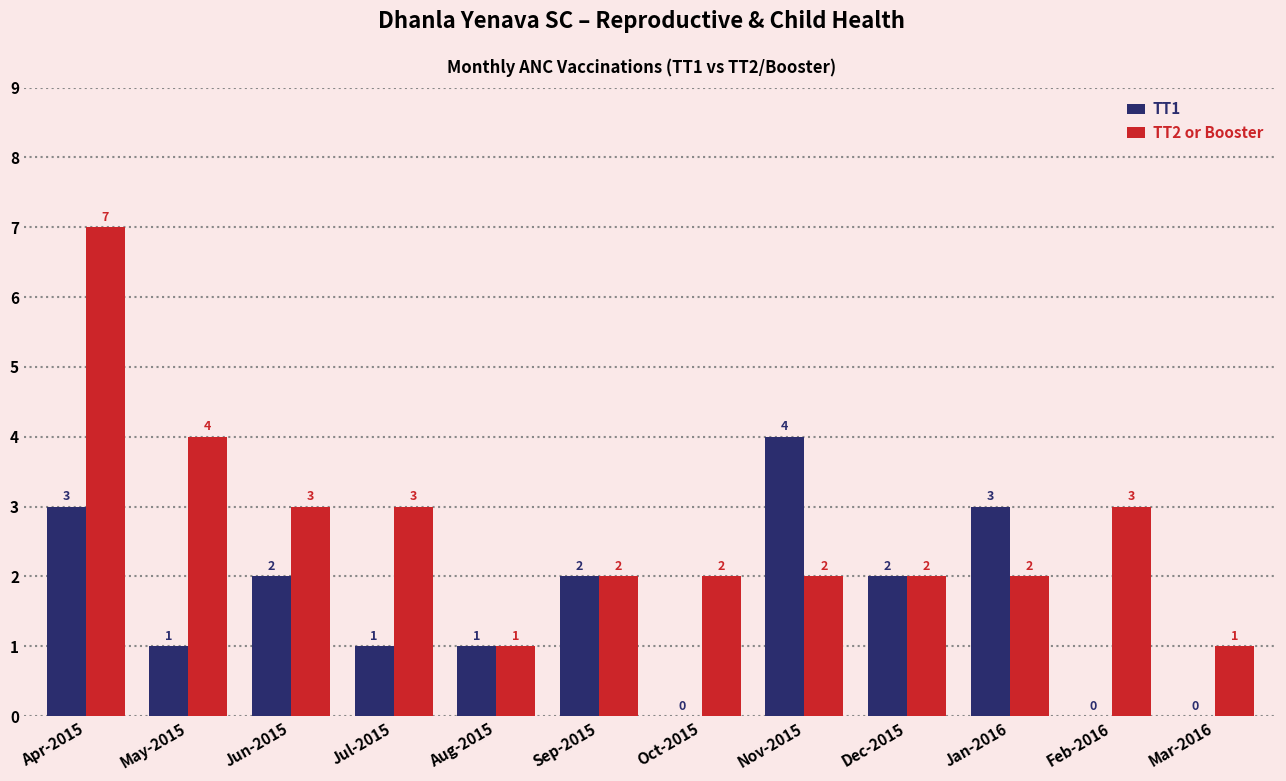

What is the highest value of the TT2 or Booster series?

7